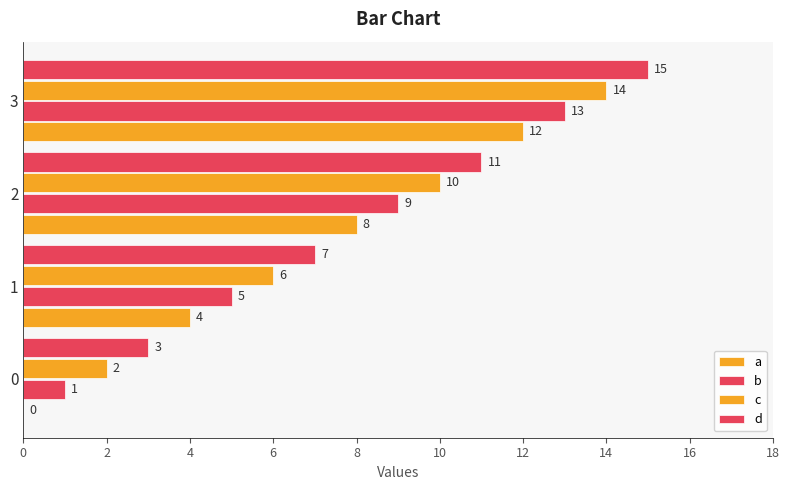

Count the number of categories in the chart.

4